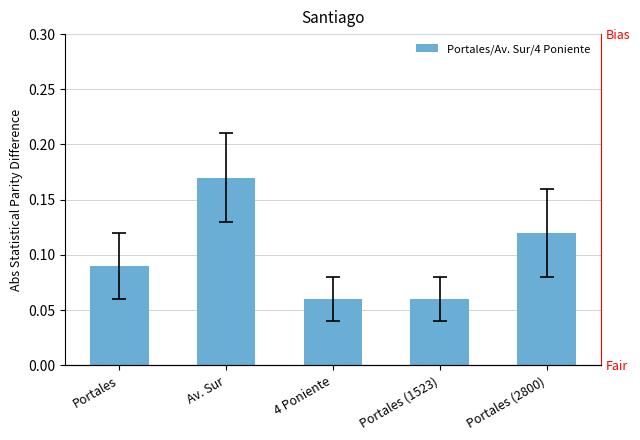

What is the change in value from Av. Sur to Portales (1523)?

-0.1